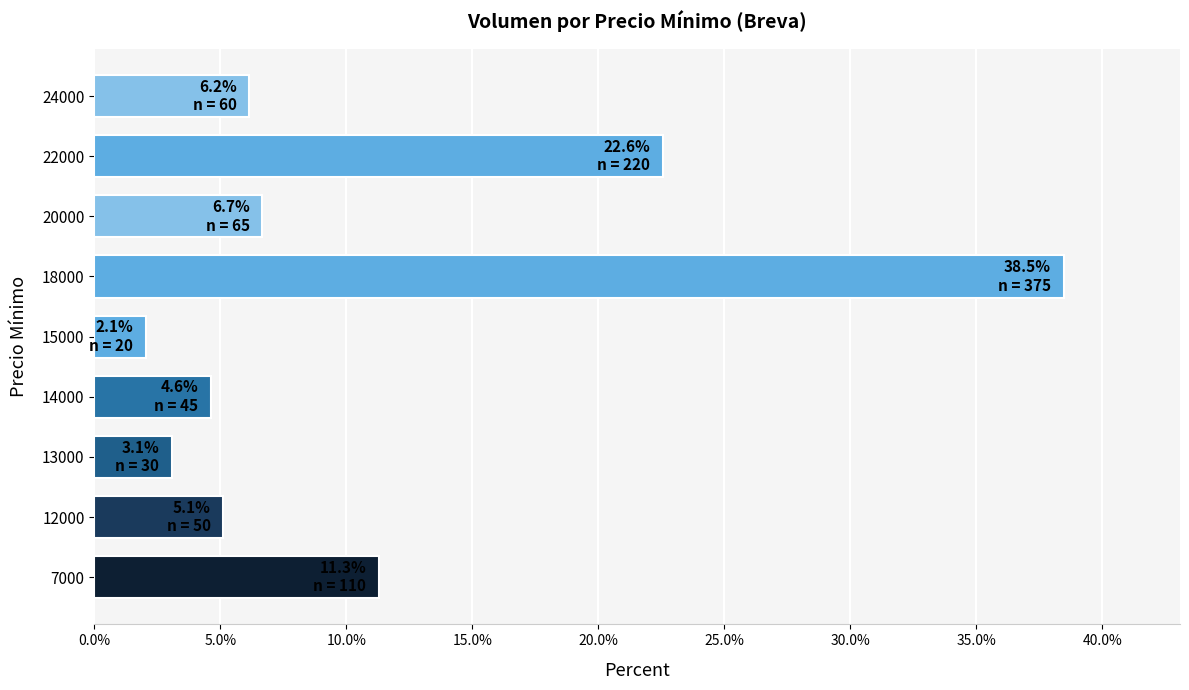

What is the smallest value displayed?

2.1